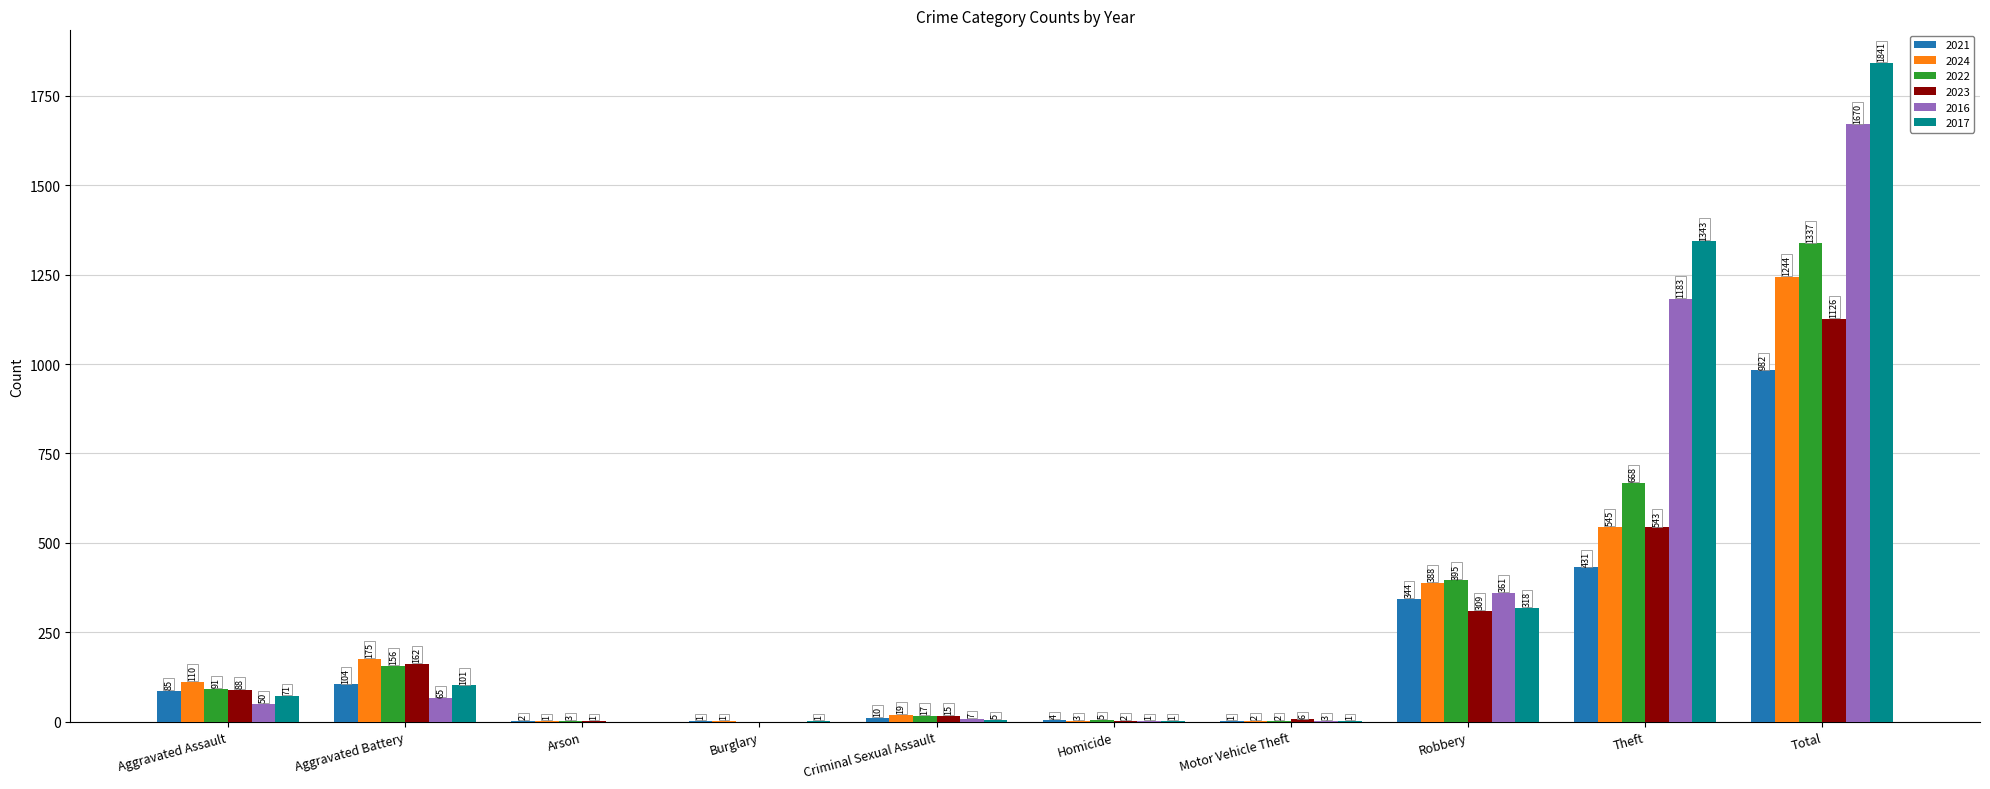

How many values in 2023 are above zero?

9